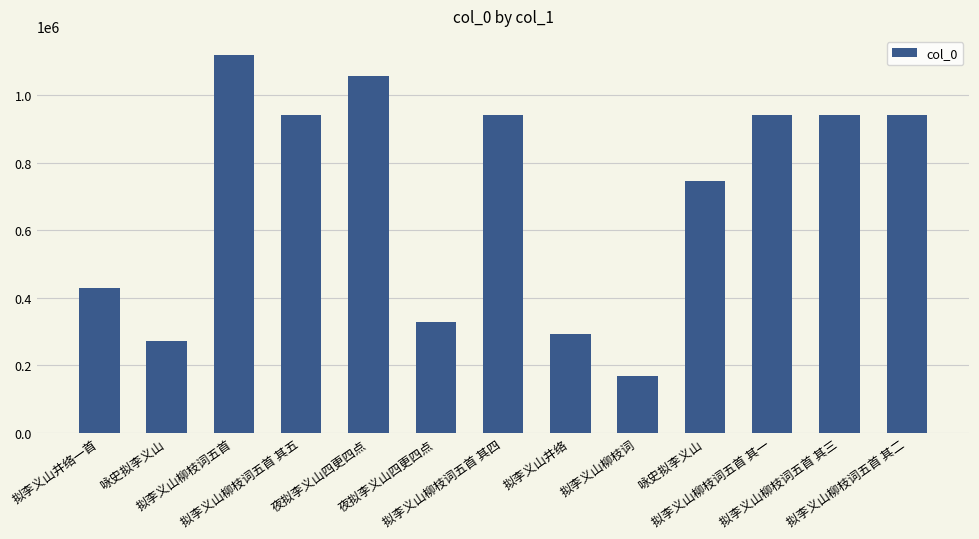

How many bars are there in total?

13